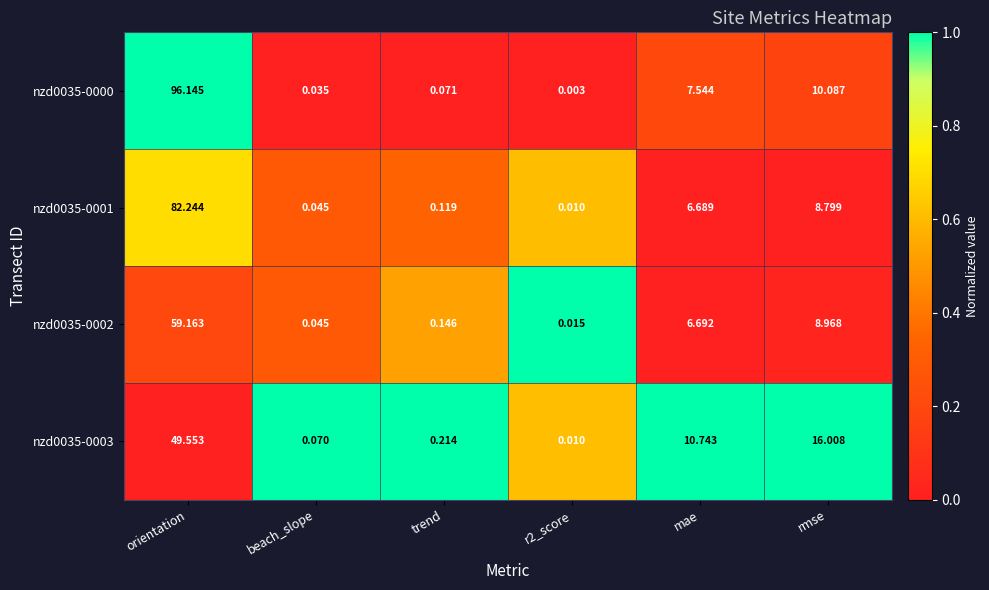

At which label does nzd0035-0001 reach its peak?

orientation